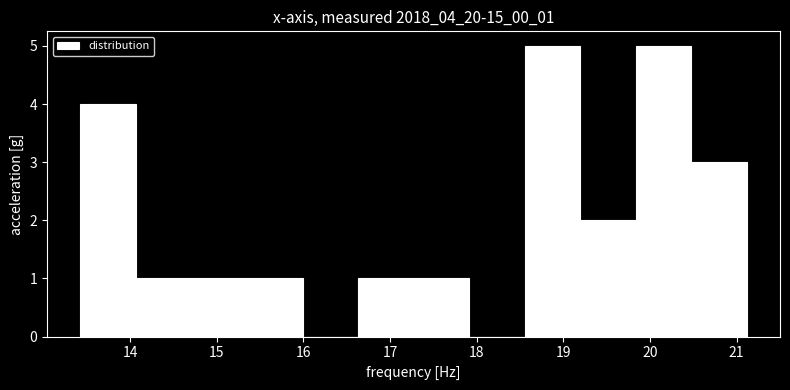

What is the height of the bar covering 14.7 to 15.3 on the x-axis? Neither the bar edges nor the heights are printed on the chart, so give them approximately, as read against the axes.

1